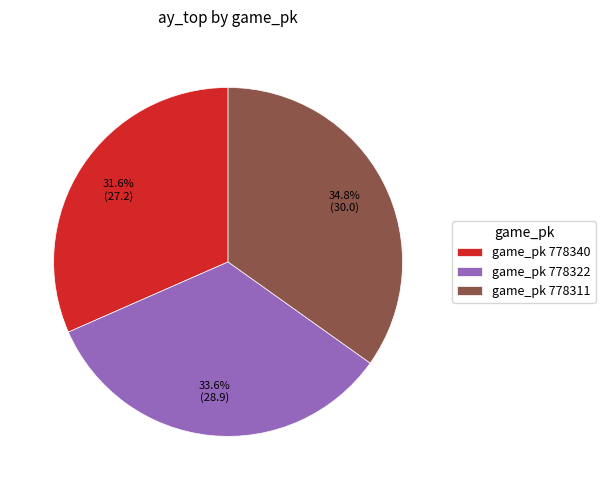

Count the number of slices in the pie.

3